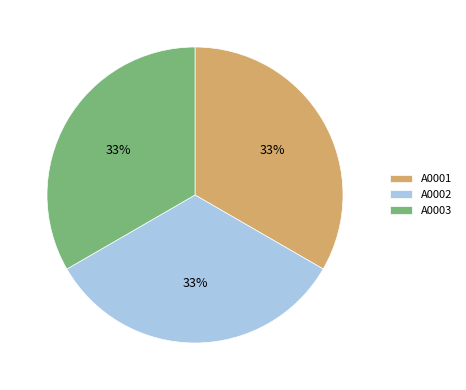

Is it true that A0003 is 33% of the pie?

True